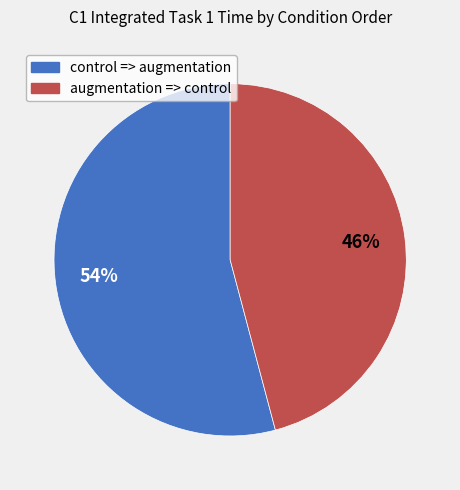

Is there any slice that represents more than half of the pie?

Yes